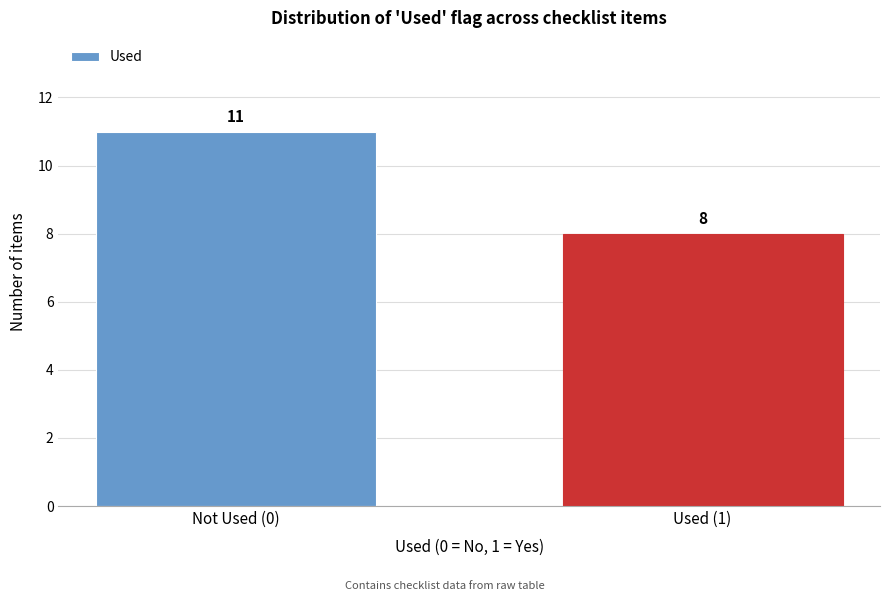

Reading left to right, what are all the values shown in this chart?

11	8